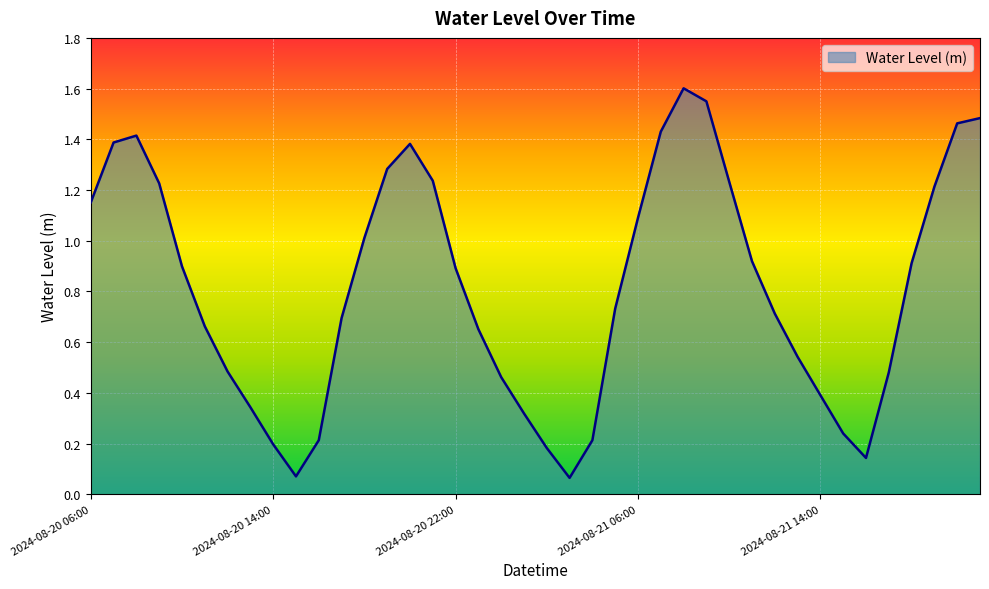

How many lines are shown in the chart?

1